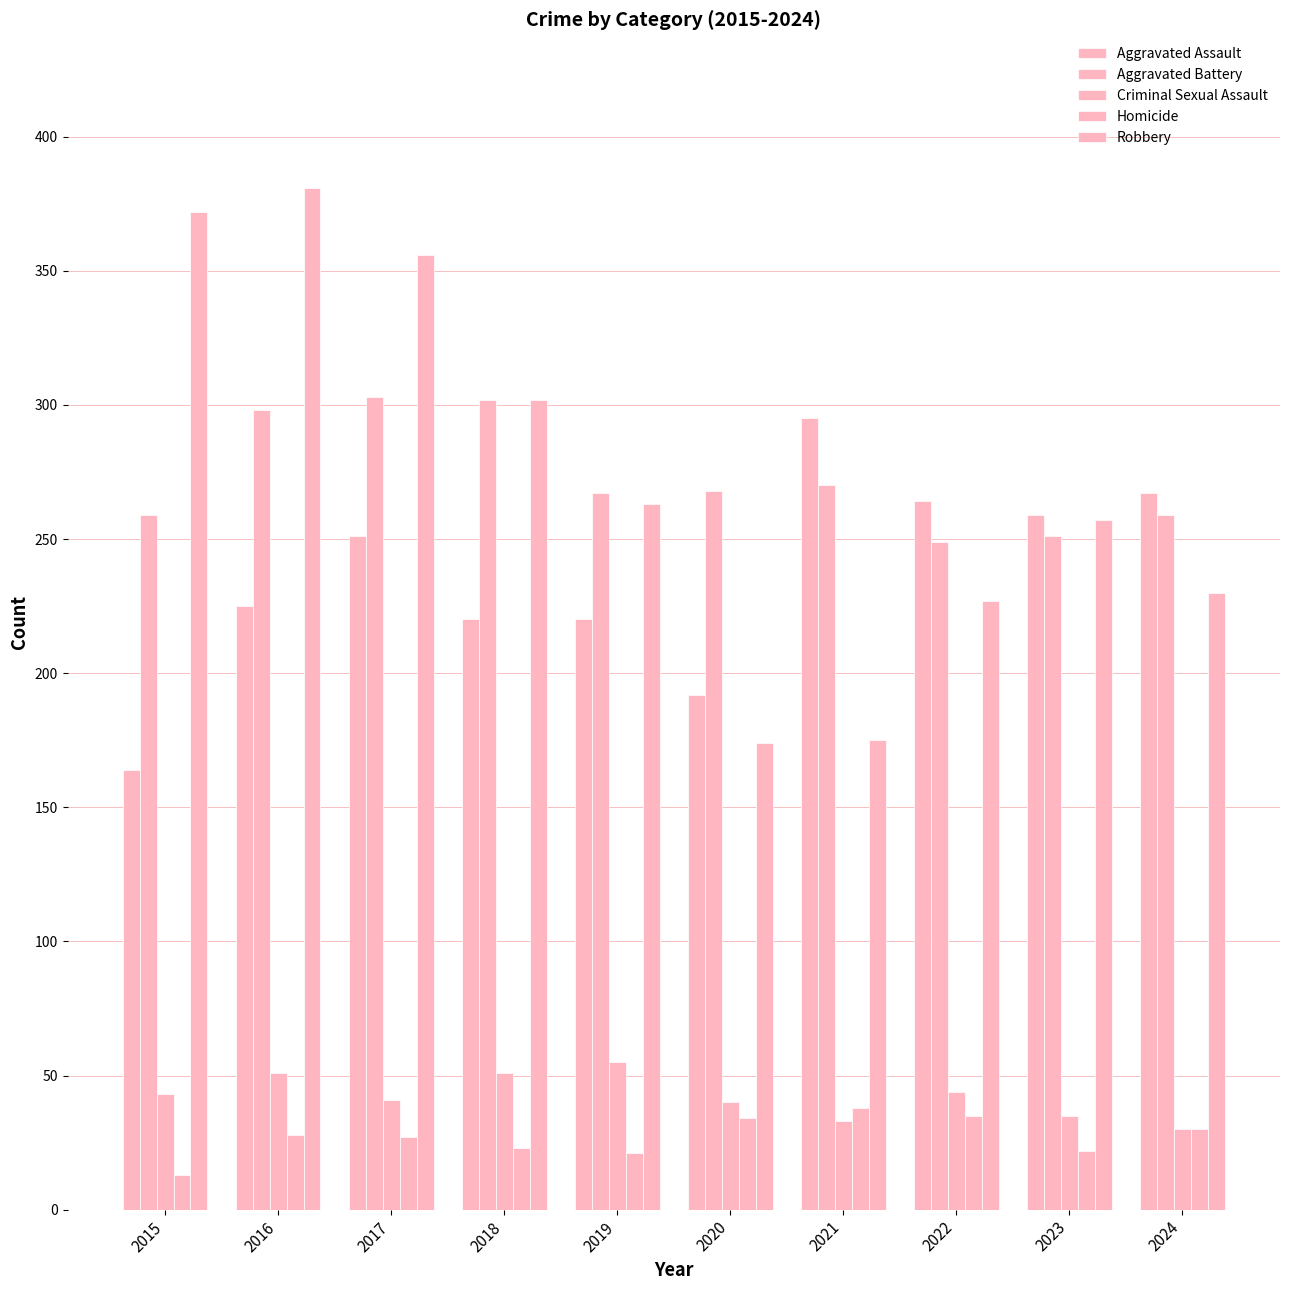

How many bars are there in each group?

5